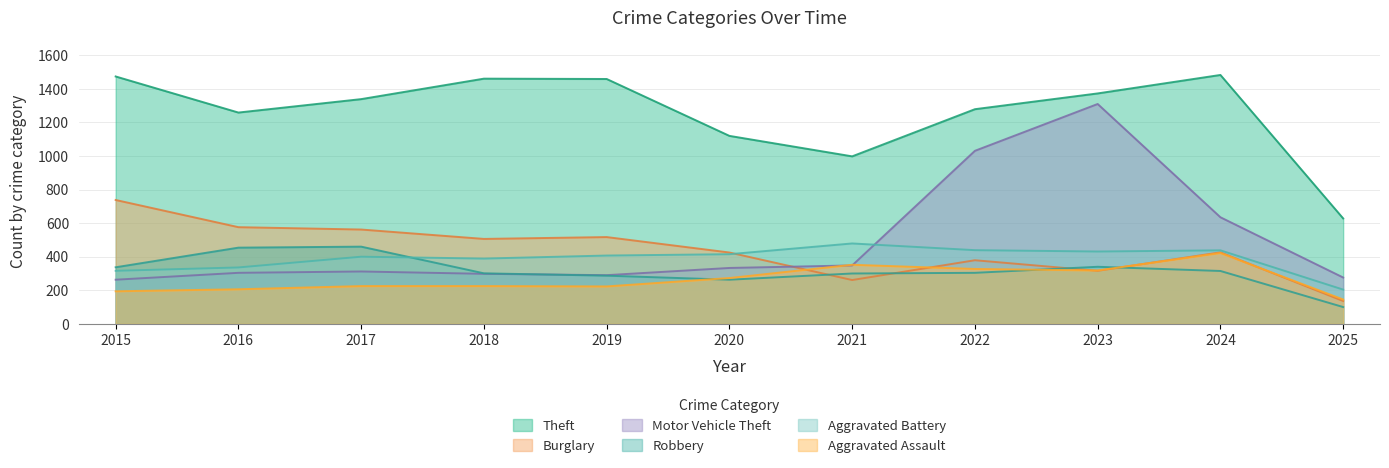

At which category does Motor Vehicle Theft reach its first local valley?

2019